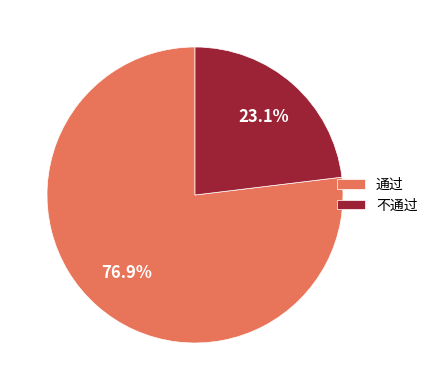

How much of the chart is everything except 不通过?

76.9%